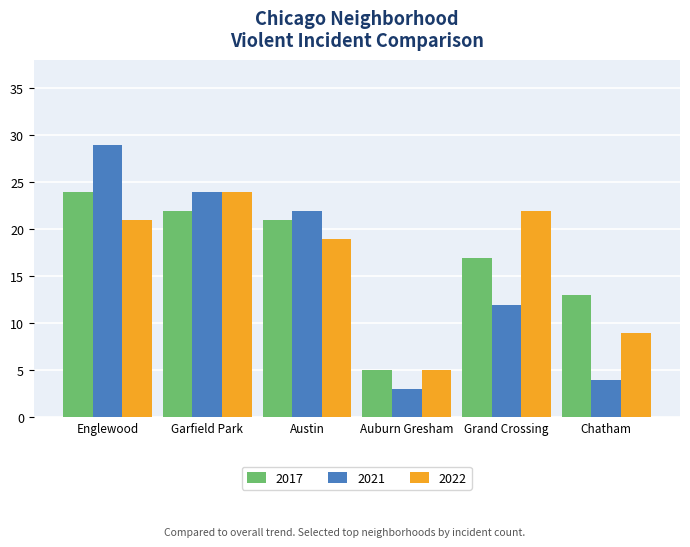

Reading right to left, extract all data points from this chart.

2017: Chatham=13	Grand Crossing=17	Auburn Gresham=5	Austin=21	Garfield Park=22	Englewood=24
2021: Chatham=4	Grand Crossing=12	Auburn Gresham=3	Austin=22	Garfield Park=24	Englewood=29
2022: Chatham=9	Grand Crossing=22	Auburn Gresham=5	Austin=19	Garfield Park=24	Englewood=21